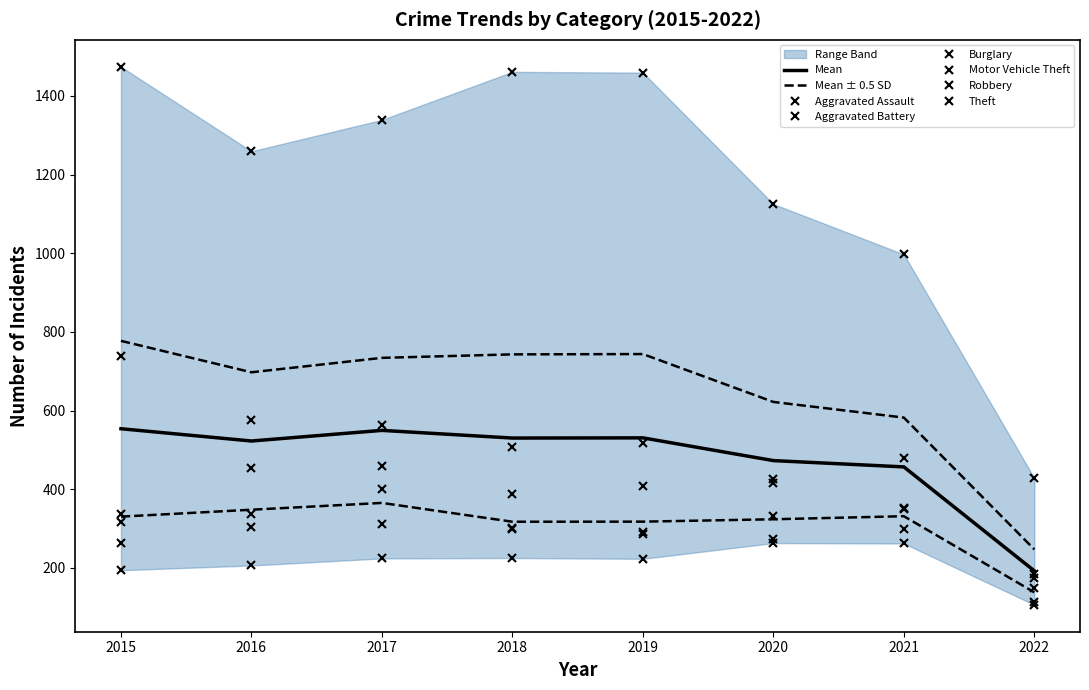

What is the smallest value displayed?

106